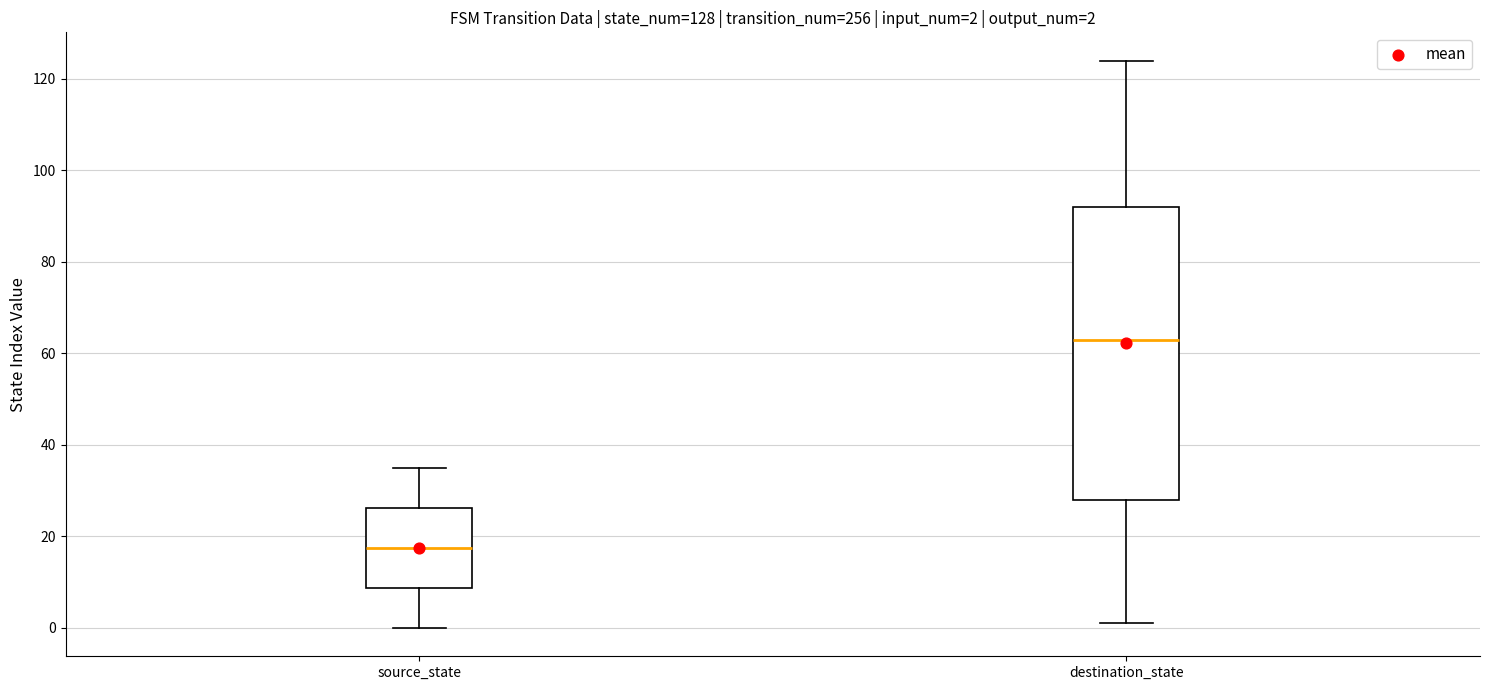

Which box has the lowest median line?

source_state